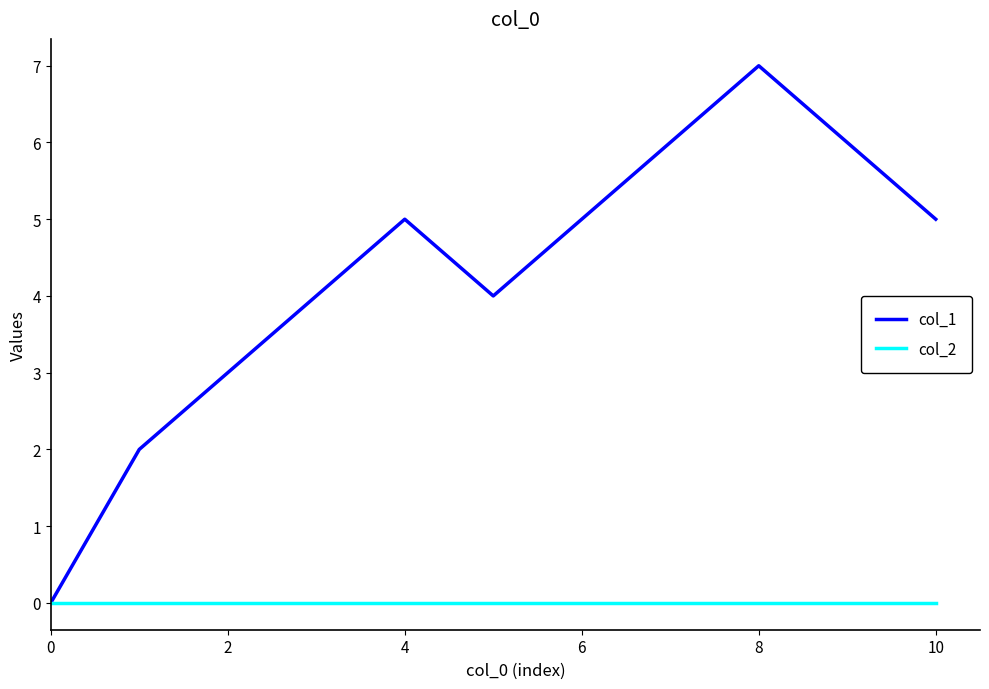

What is the maximum value shown in the chart?

7